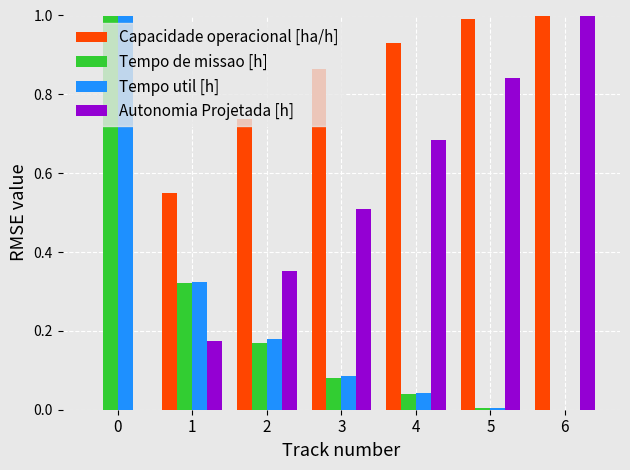

True or false: Tempo de missao [h] has a value of 1.6 at 0.

False